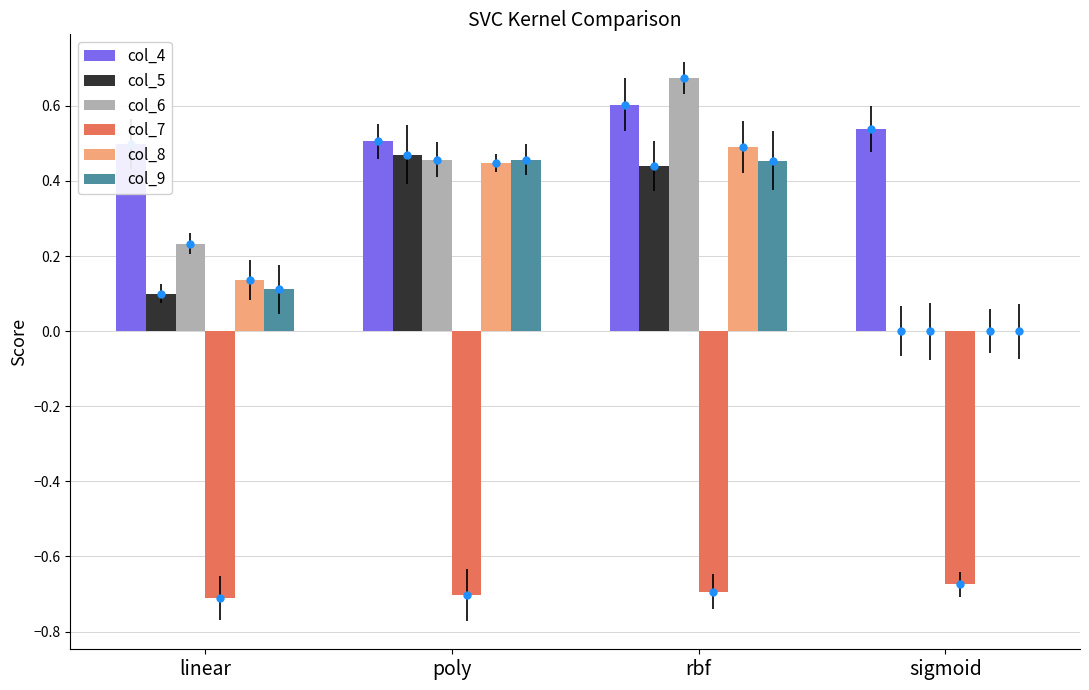

What is the highest value of the col_8 series?

0.5